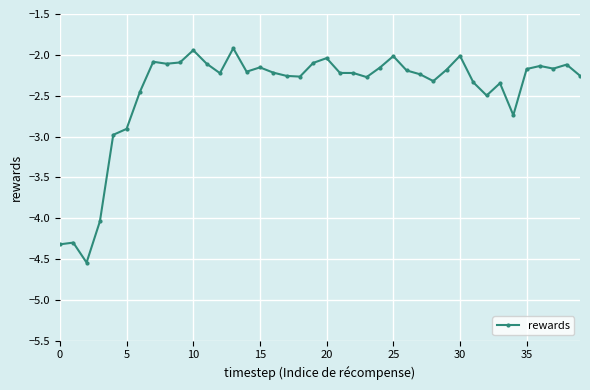

What is the sum of all values?

-97.9